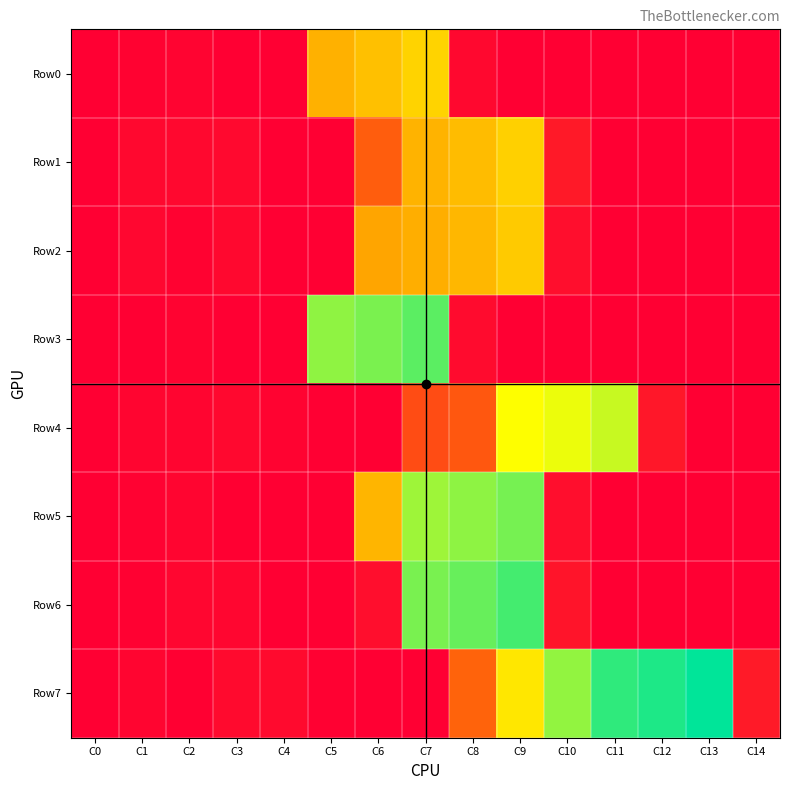

Reading left to right, extract all data points from this chart.

Row0: C0=0	C1=8	C2=11	C3=0	C4=0	C5=404	C6=438	C7=481	C8=21	C9=0	C10=0	C11=0	C12=0	C13=0	C14=0
Row1: C0=0	C1=21	C2=22	C3=23	C4=0	C5=0	C6=214	C7=409	C8=430	C9=476	C10=58	C11=0	C12=0	C13=0	C14=0
Row2: C0=0	C1=18	C2=7	C3=19	C4=0	C5=0	C6=377	C7=397	C8=418	C9=460	C10=34	C11=0	C12=0	C13=0	C14=0
Row3: C0=0	C1=1	C2=10	C3=0	C4=0	C5=707	C6=732	C7=768	C8=26	C9=0	C10=0	C11=0	C12=0	C13=0	C14=0
Row4: C0=0	C1=15	C2=14	C3=20	C4=9	C5=0	C6=0	C7=175	C8=200	C9=581	C10=602	C11=644	C12=53	C13=0	C14=0
Row5: C0=0	C1=6	C2=13	C3=2	C4=0	C5=0	C6=415	C7=690	C8=709	C9=737	C10=33	C11=0	C12=0	C13=0	C14=0
Row6: C0=0	C1=5	C2=17	C3=16	C4=0	C5=0	C6=34	C7=733	C8=754	C9=793	C10=47	C11=0	C12=0	C13=0	C14=0
Row7: C0=0	C1=12	C2=3	C3=24	C4=25	C5=4	C6=0	C7=0	C8=228	C9=527	C10=704	C11=817	C12=837	C13=872	C14=60